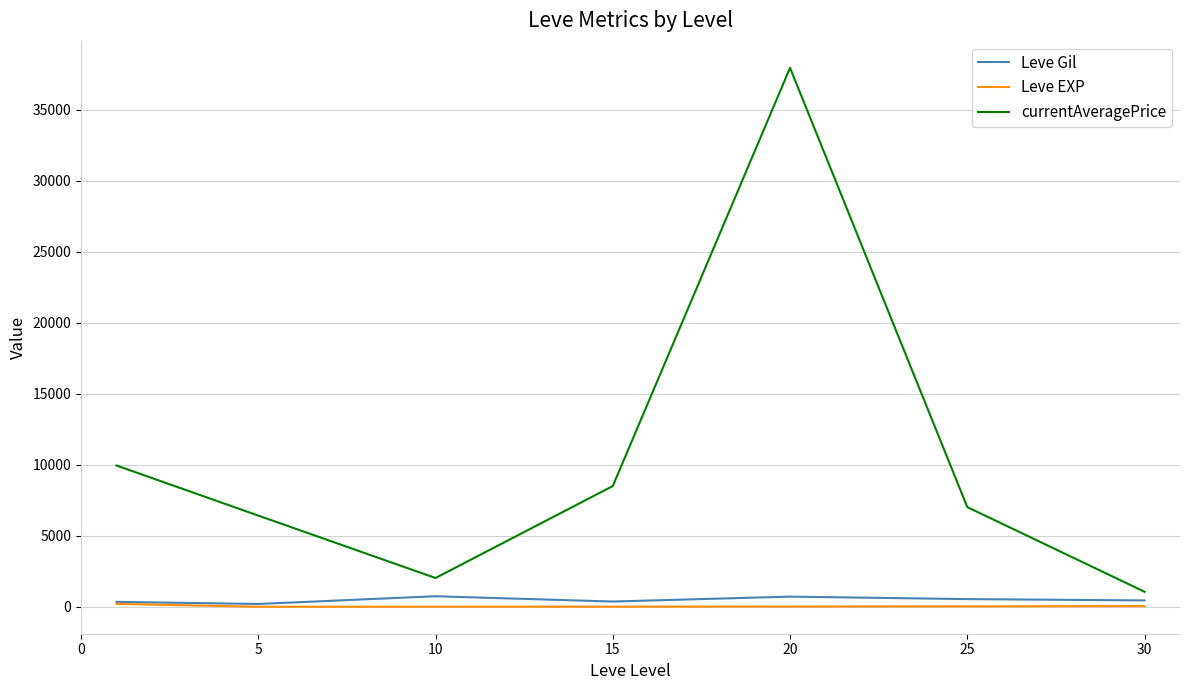

Count the number of categories in the chart.

7